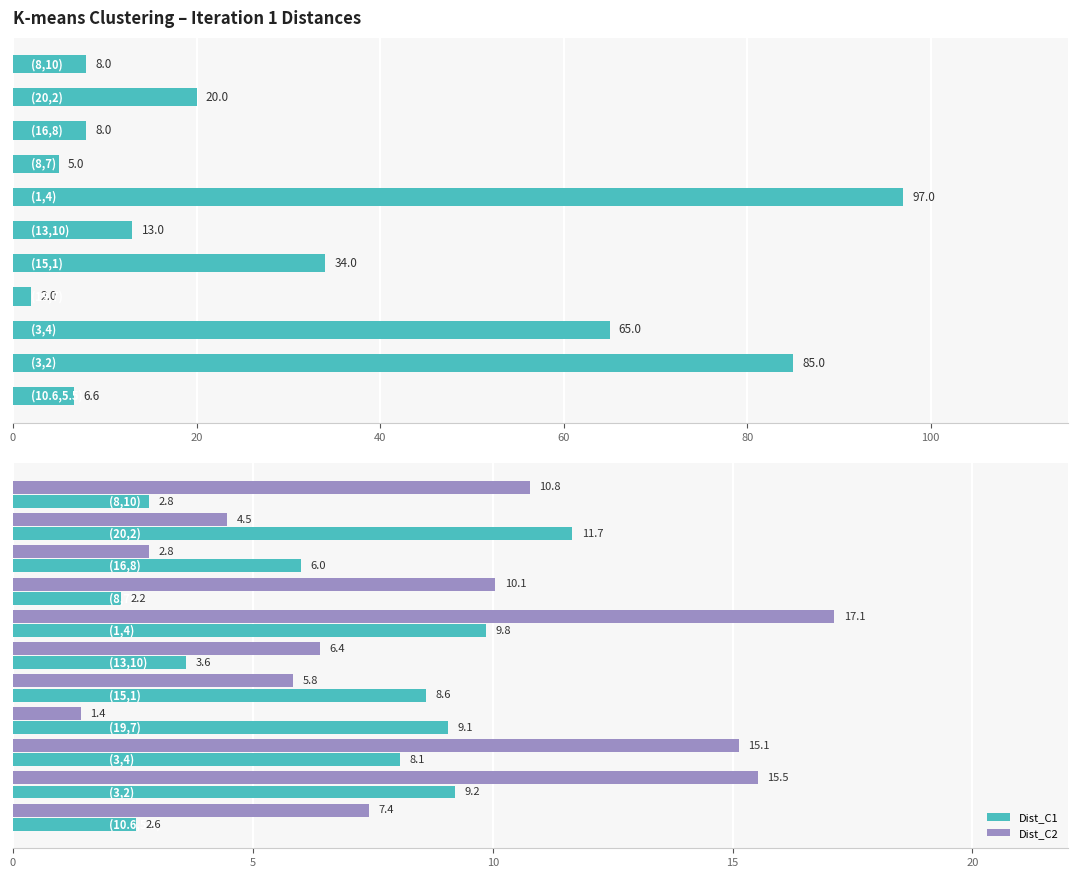

Which series has the largest range (max minus min)?

Min Squared Distance